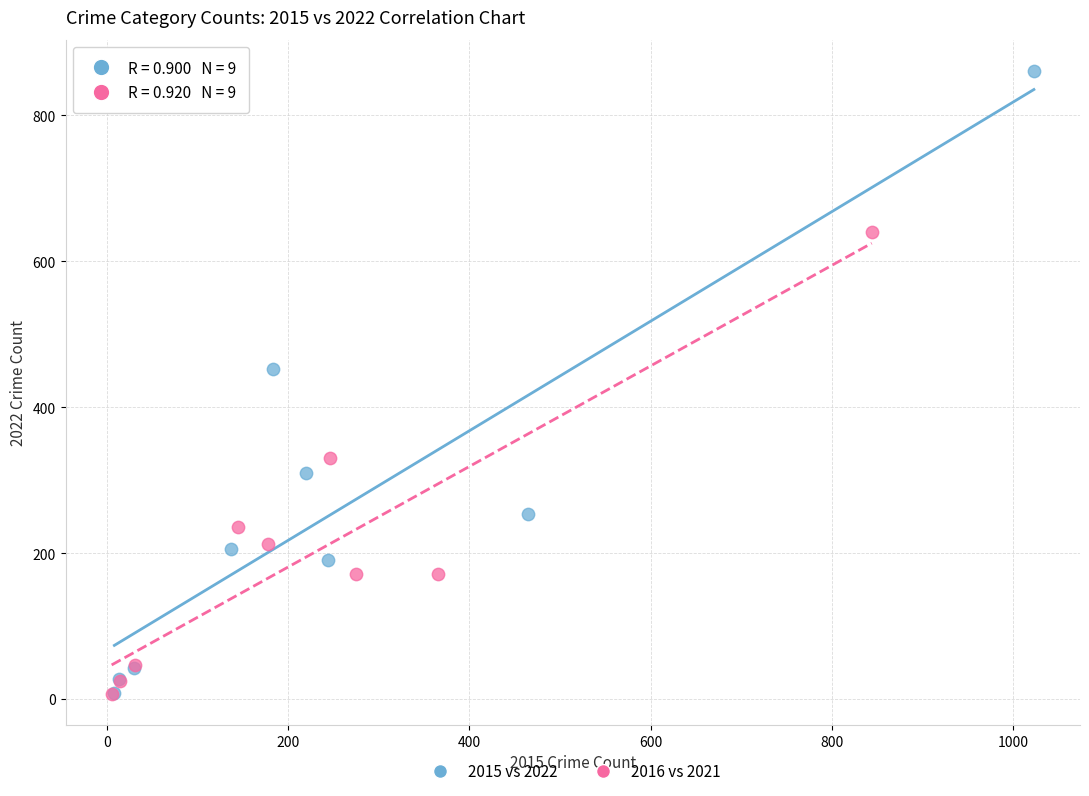

Which series has the widest spread of Y values?

2015 vs 2022